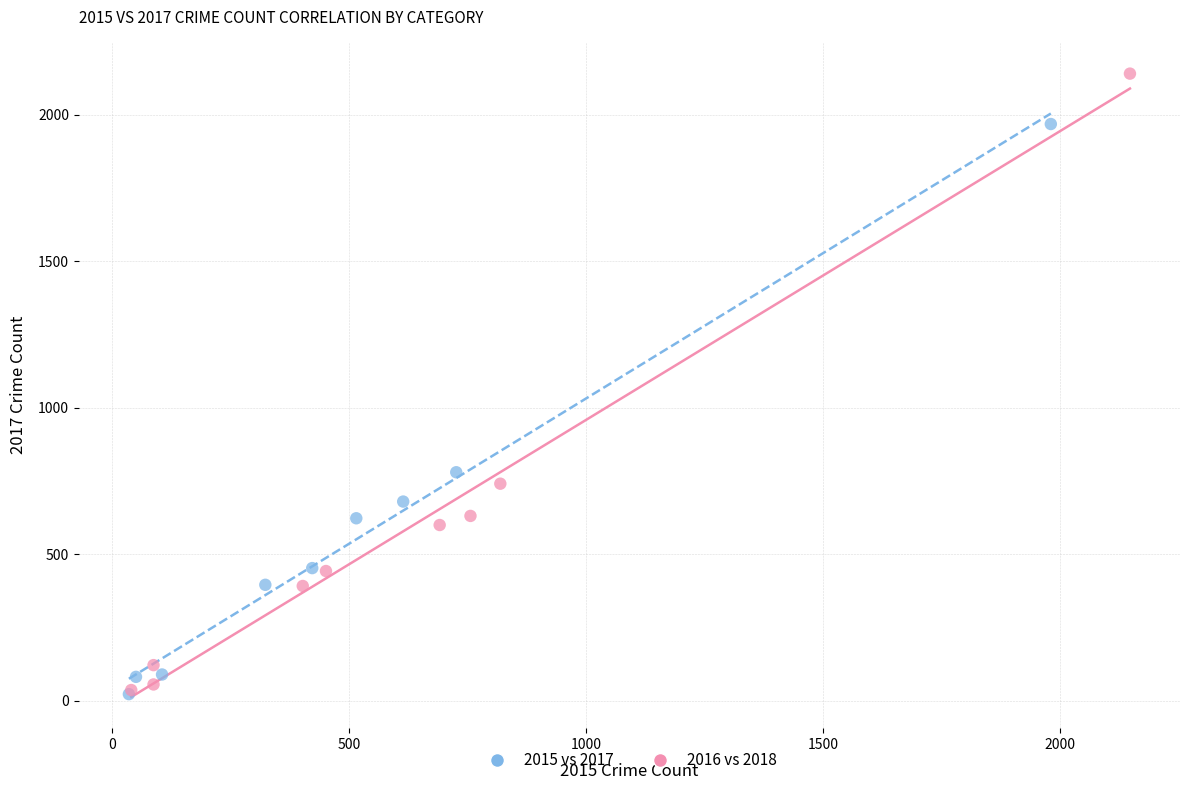

Which series has the widest spread of Y values?

2016 vs 2018